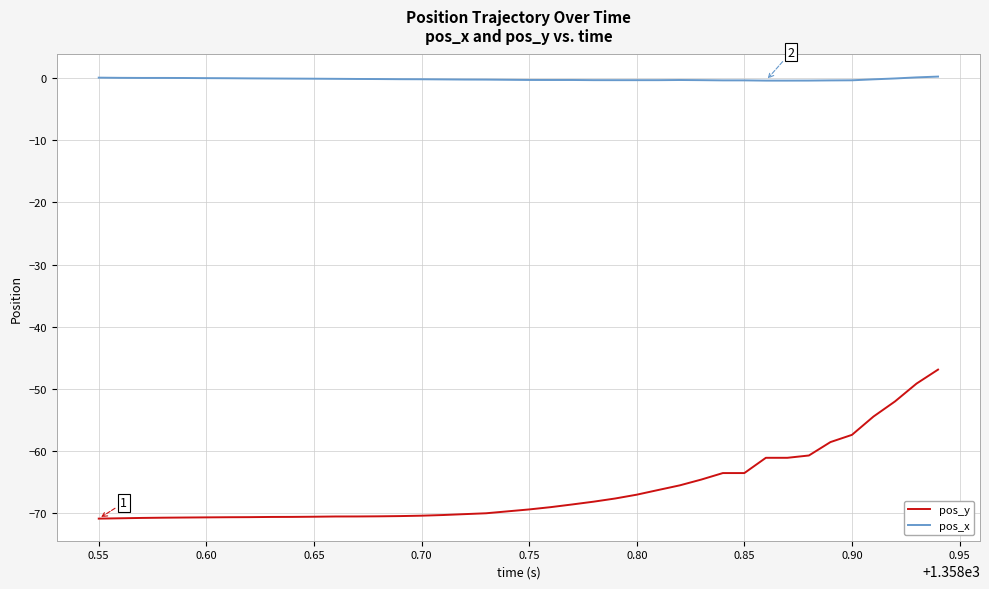

What is the difference between the maximum and minimum values in the pos_y series?

24.0